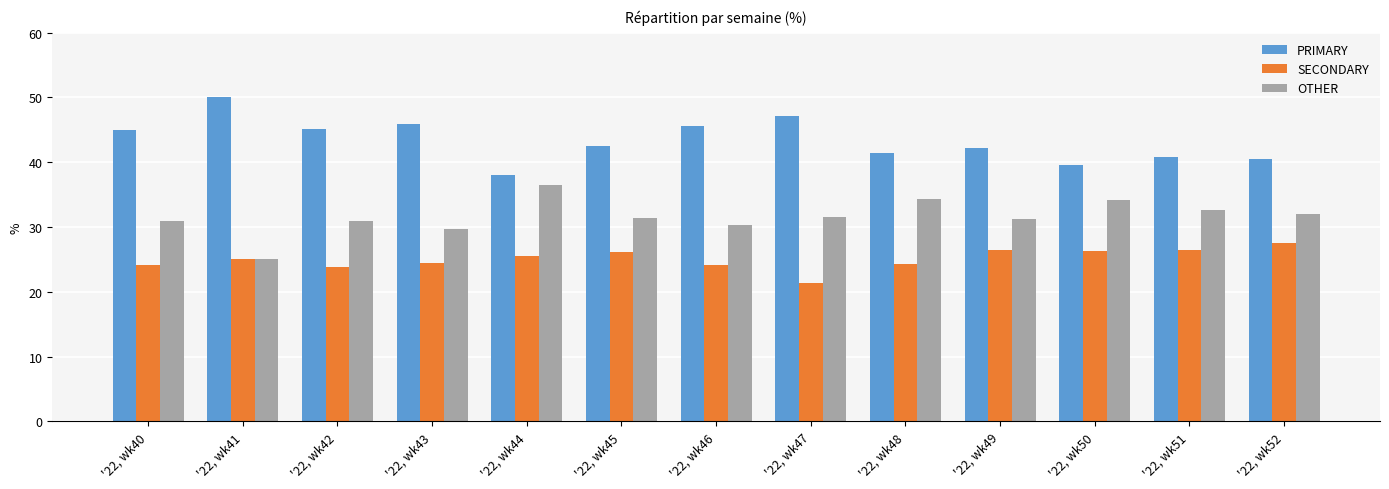

Rank the series by their maximum value, from lowest to highest.

SECONDARY, OTHER, PRIMARY